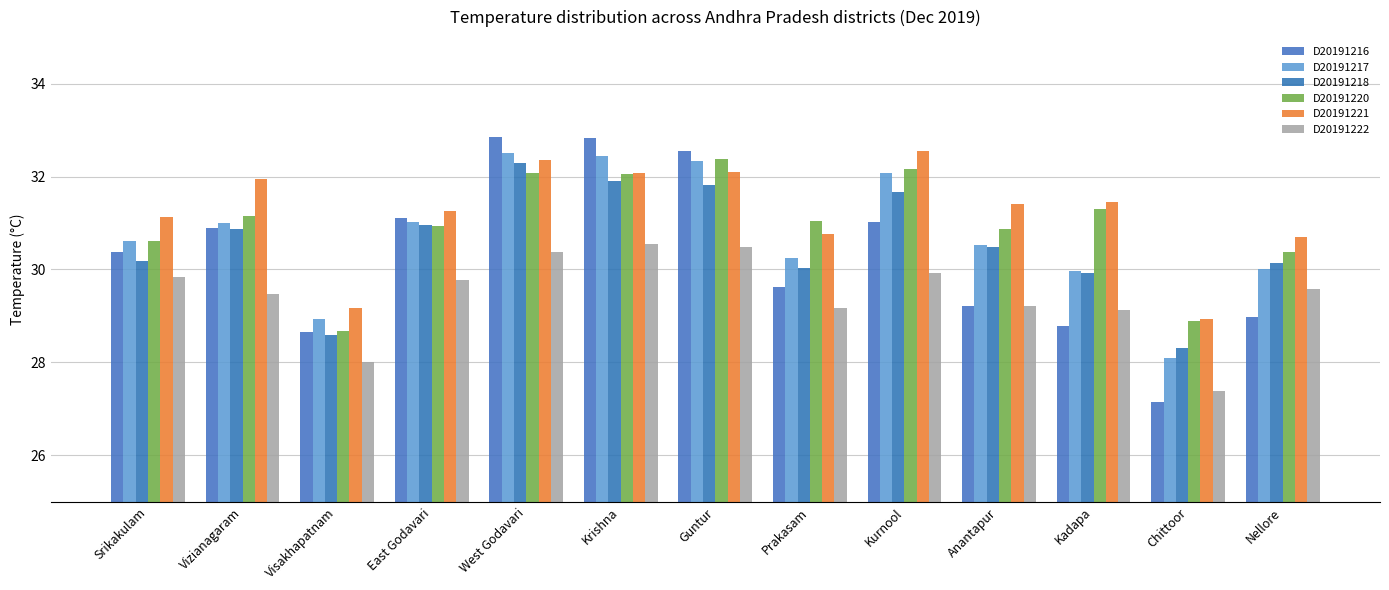

At how many categories does at least one series exceed 30?

11